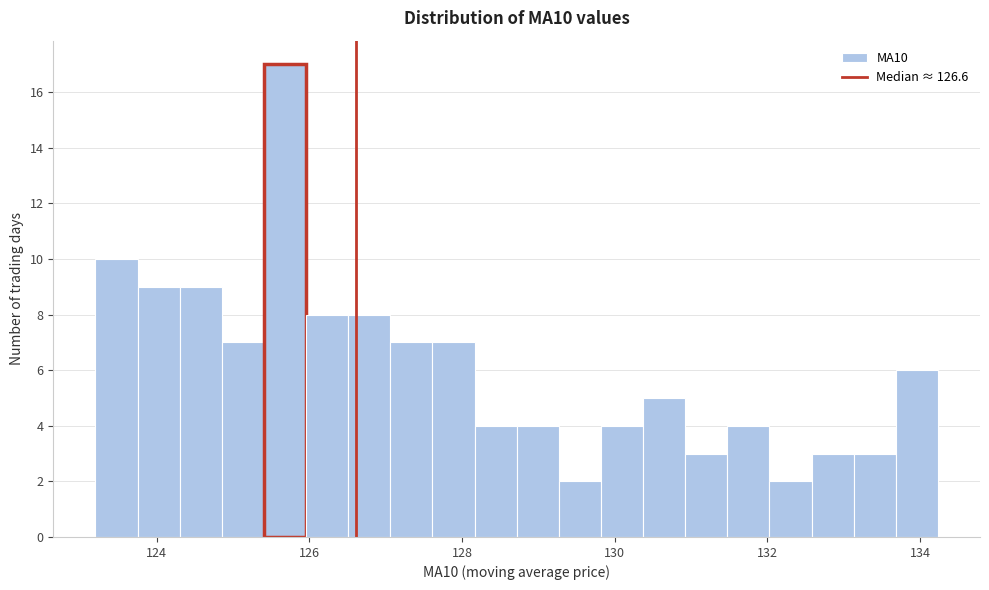

Around what value on the x-axis is the tallest bar? Give the approximate position of its centre, as read against the axis.

125.6